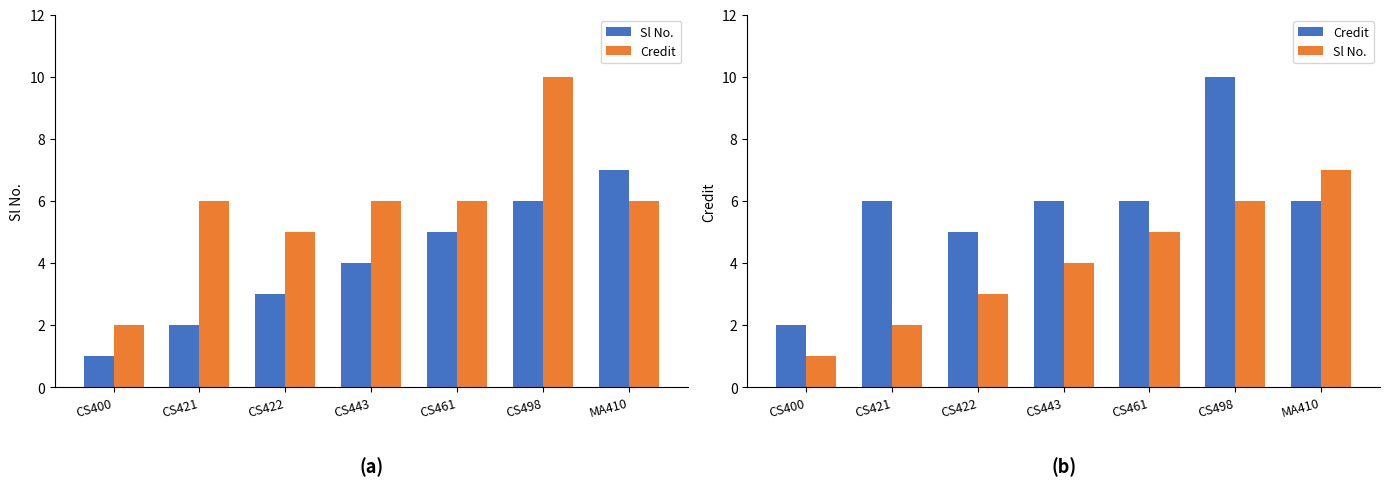

List the series in order of their peak value, highest first.

Credit, Sl No.